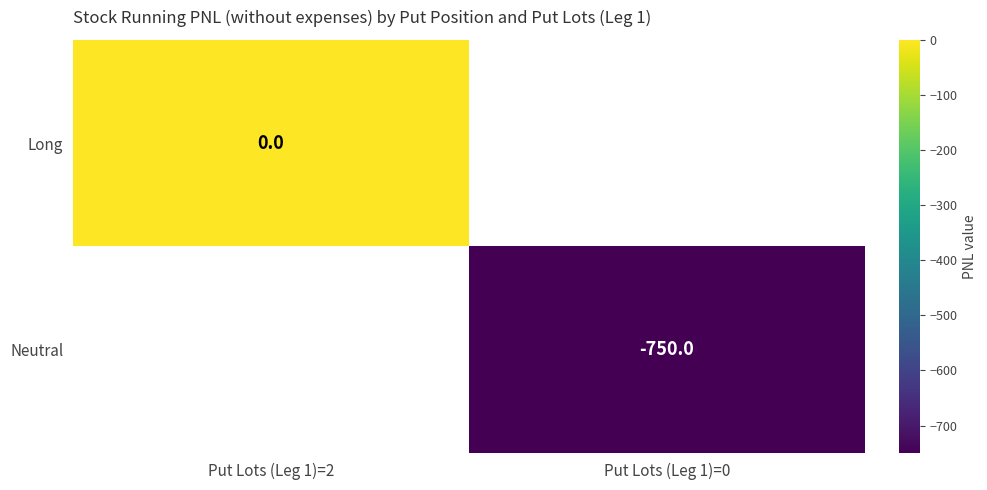

The value of Neutral at Put Lots (Leg 1)=0 is -1139. True or false?

False